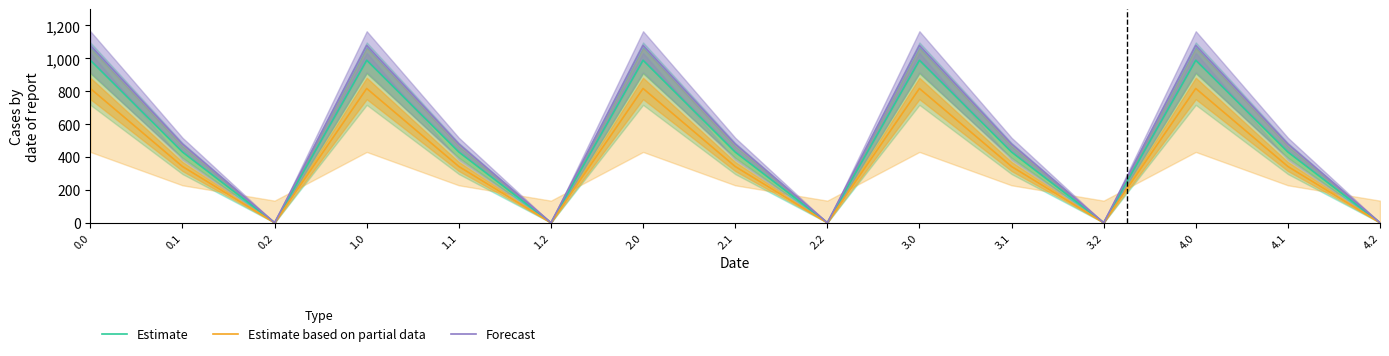

The value of Estimate at 1.0 is 1298.0. True or false?

False